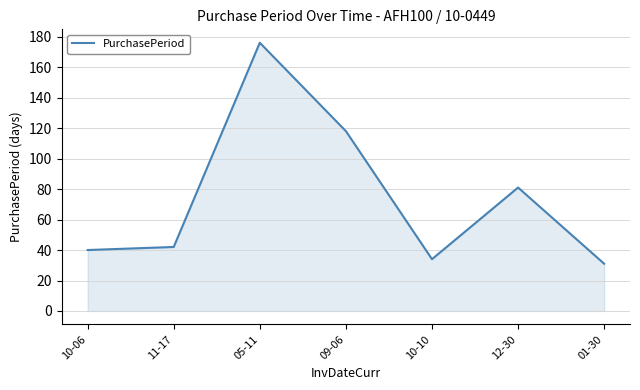

Reading left to right, list all the values displayed in this chart.

40	42	176	118	34	81	31